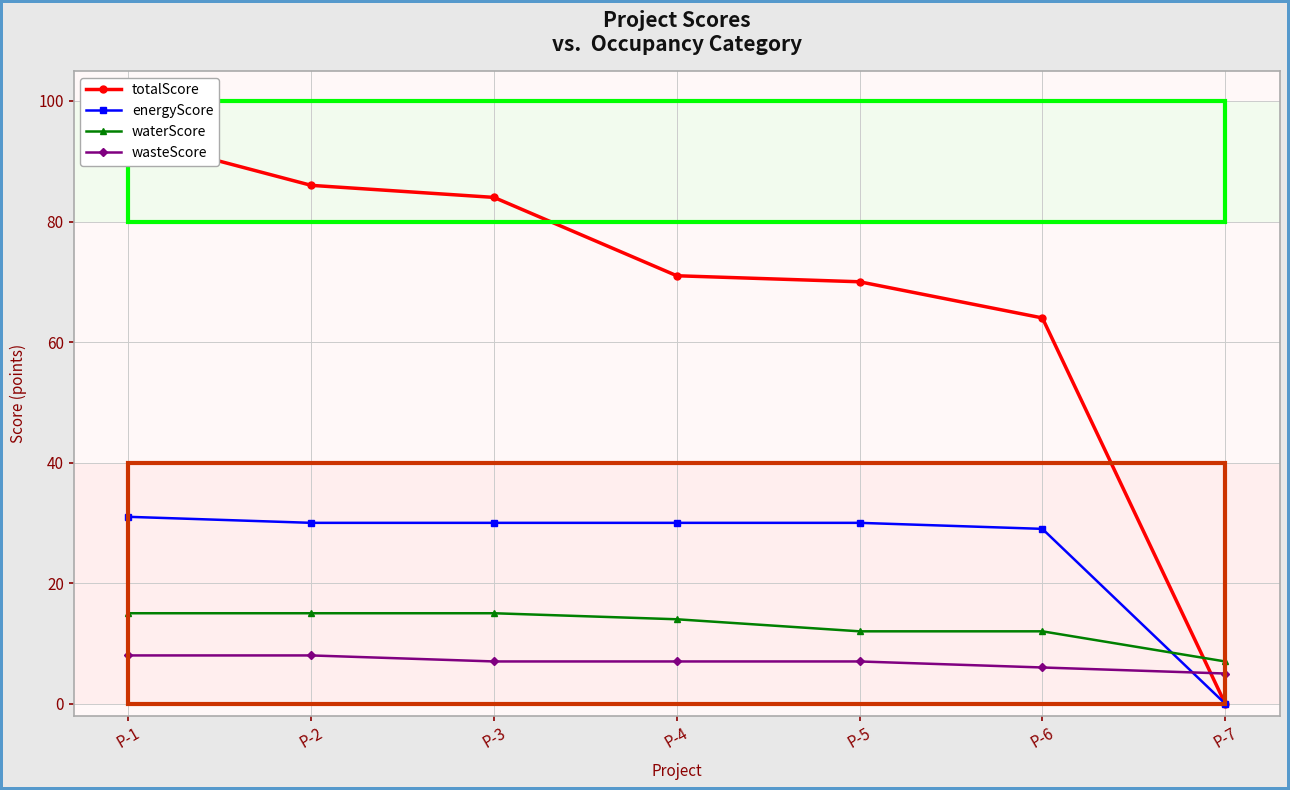

Reading right to left, transcribe all the data shown in this chart.

totalScore: P-7=0	P-6=64	P-5=70	P-4=71	P-3=84	P-2=86	P-1=94
energyScore: P-7=0	P-6=29	P-5=30	P-4=30	P-3=30	P-2=30	P-1=31
waterScore: P-7=7	P-6=12	P-5=12	P-4=14	P-3=15	P-2=15	P-1=15
wasteScore: P-7=5	P-6=6	P-5=7	P-4=7	P-3=7	P-2=8	P-1=8